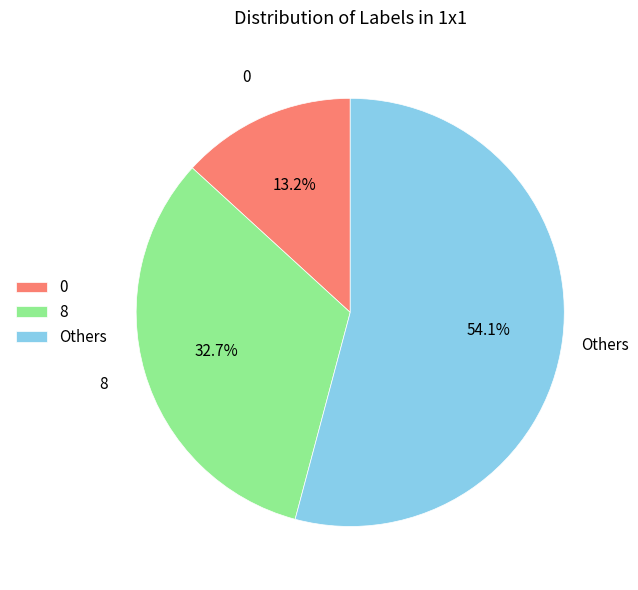

Which slice is the smallest?

0